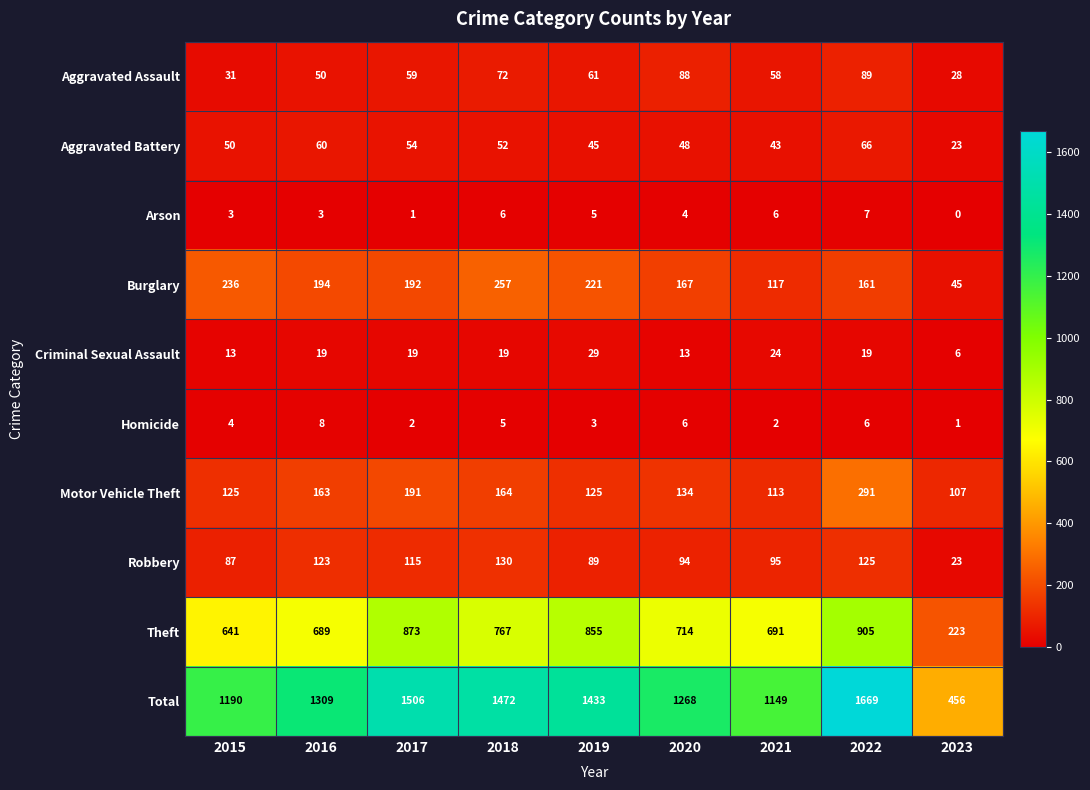

What is the difference between the Robbery values at 2021 and 2022?

30